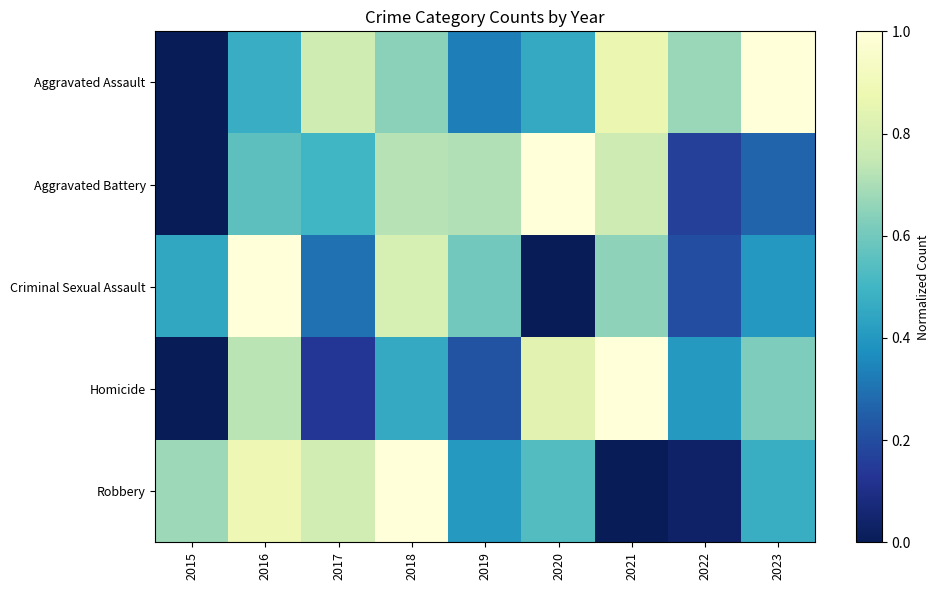

Count the number of data series in this chart.

5